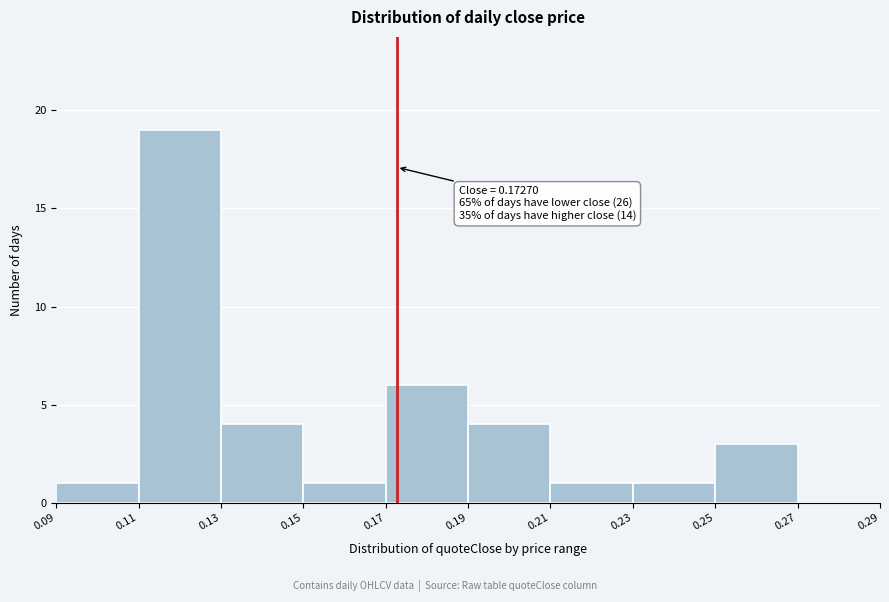

Which range on the x-axis has the tallest bar?

0.11 to 0.13